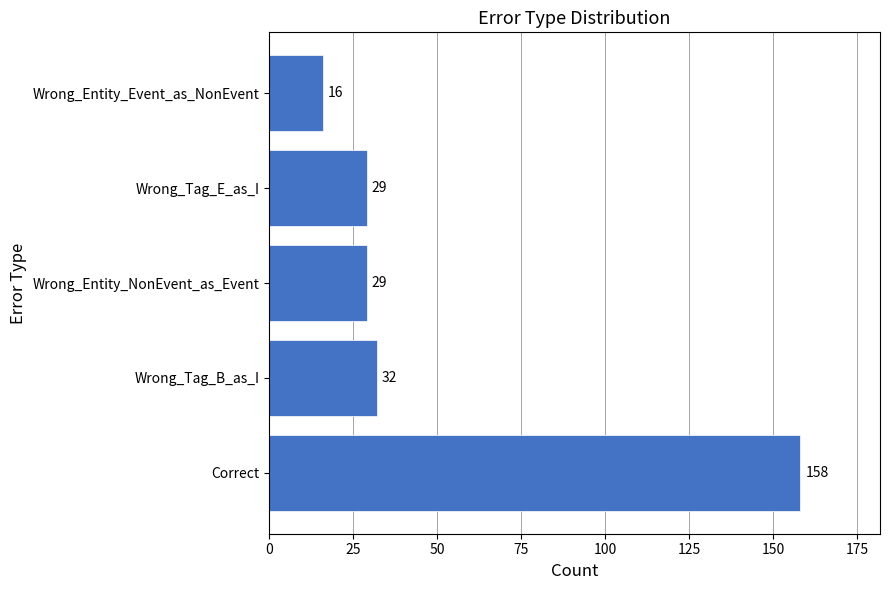

What is the change in value from Correct to Wrong_Tag_E_as_I?

-129